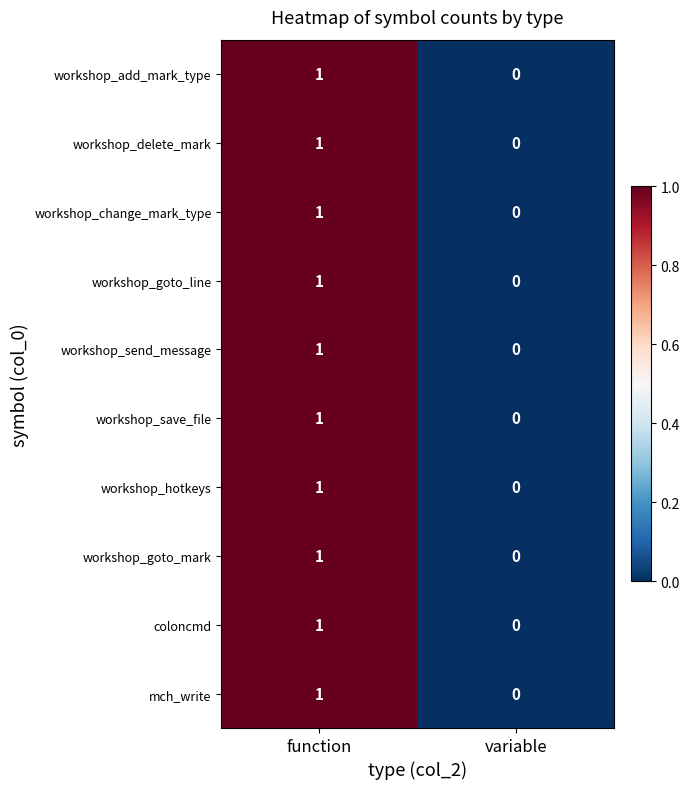

At which label is workshop_change_mark_type closest to 0?

variable